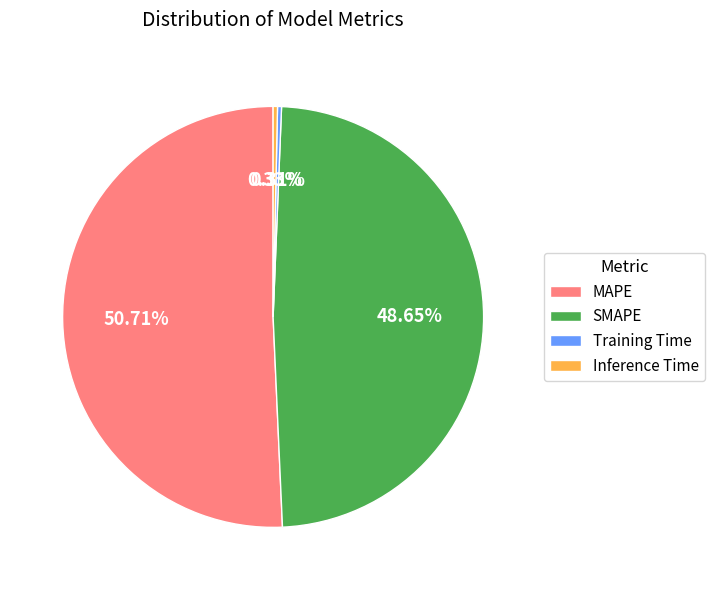

What percentage is NOT represented by Training Time?

99.7%